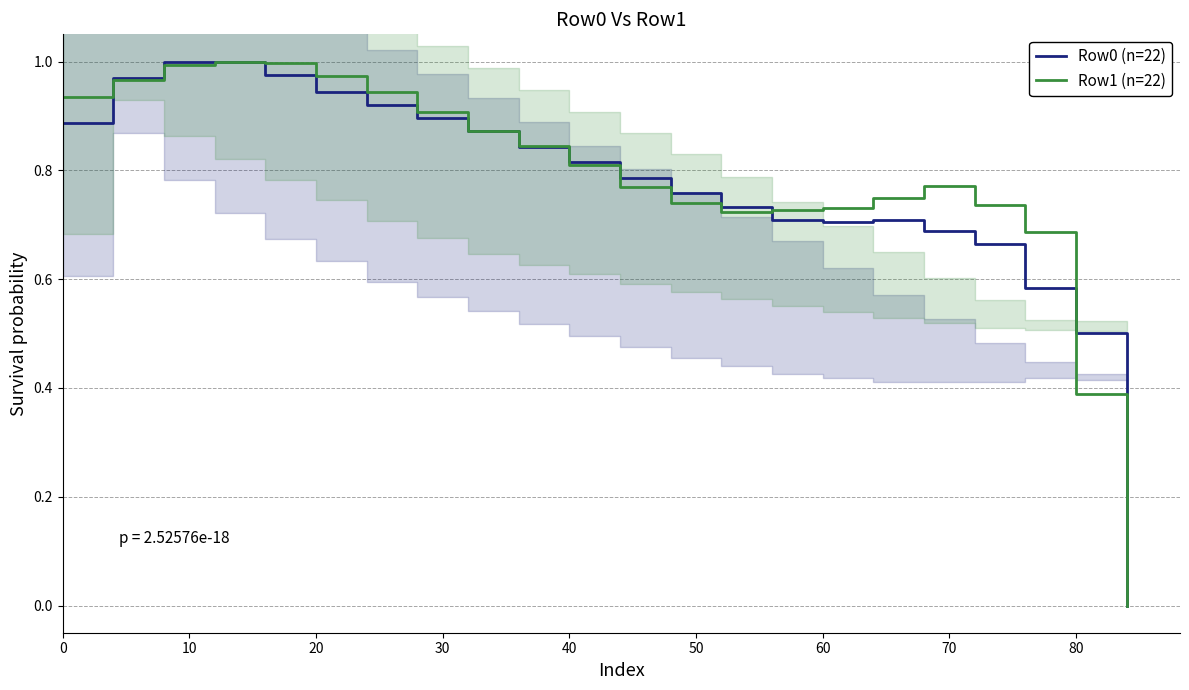

True or false: Row1 (n=22) has a value of 1.2 at 60.

False